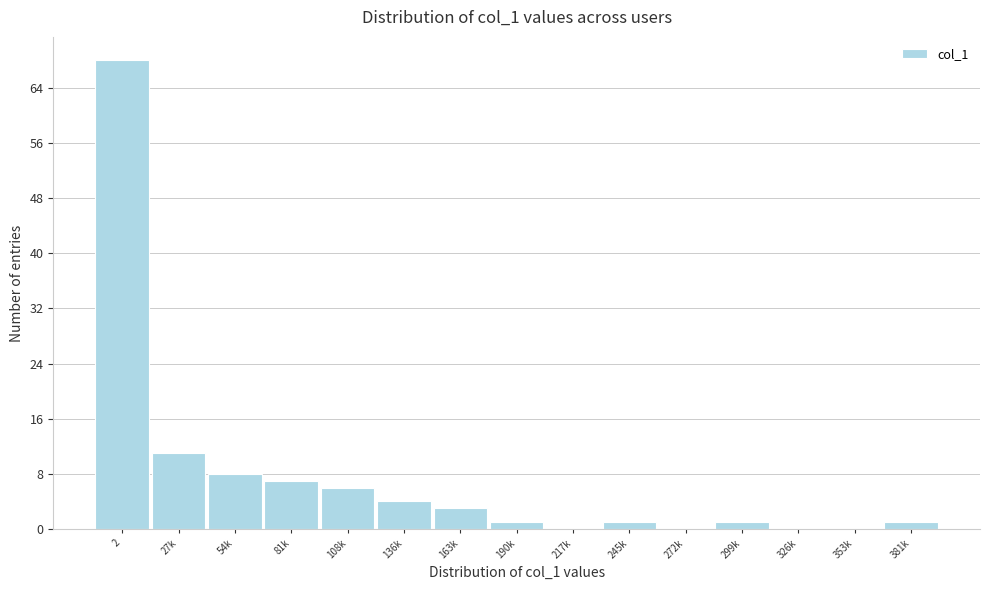

Reading left to right, transcribe all the data shown in this chart.

2=68	27k=11	54k=8	81k=7	108k=6	136k=4	163k=3	190k=1	217k=0	245k=1	272k=0	299k=1	326k=0	353k=0	381k=1